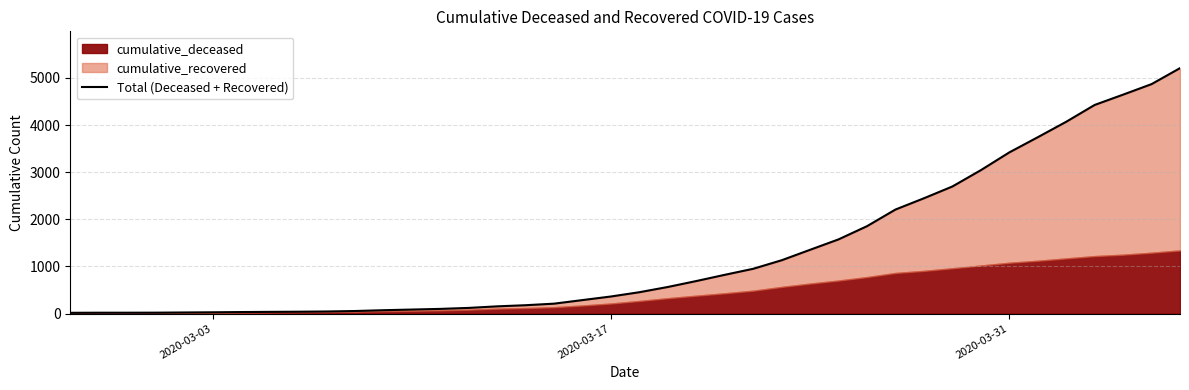

Reading left to right, extract all data points from this chart.

16	18	18	19	23	27	32	36	39	44	54	71	85	99	120	153	177	210	286	362	453	564	690	822	950	1131	1353	1574	1854	2207	2446	2696	3042	3419	3741	4069	4426	4645	4868	5207